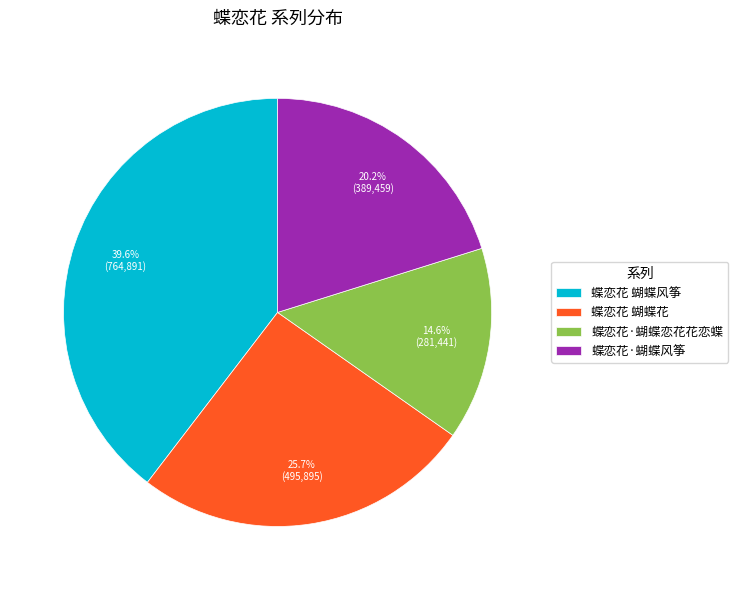

The 蝶恋花·蝴蝶风筝 slice represents 20% of the pie. True or false?

True